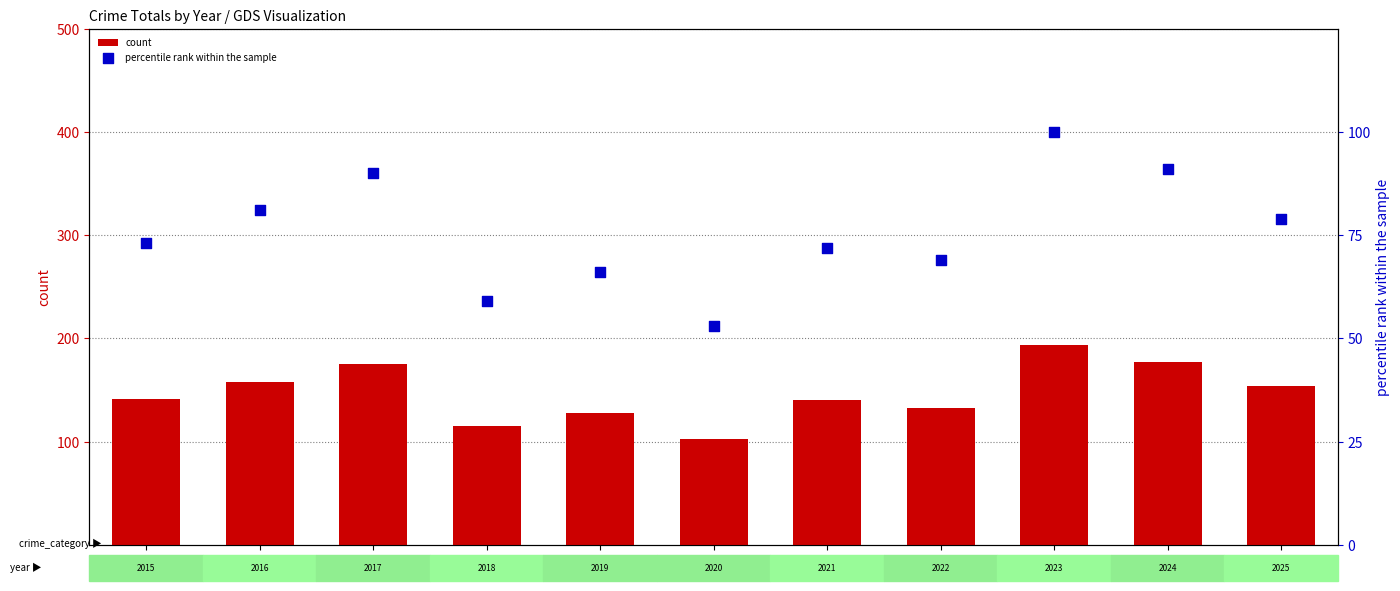

Which series reaches the maximum Y coordinate?

count